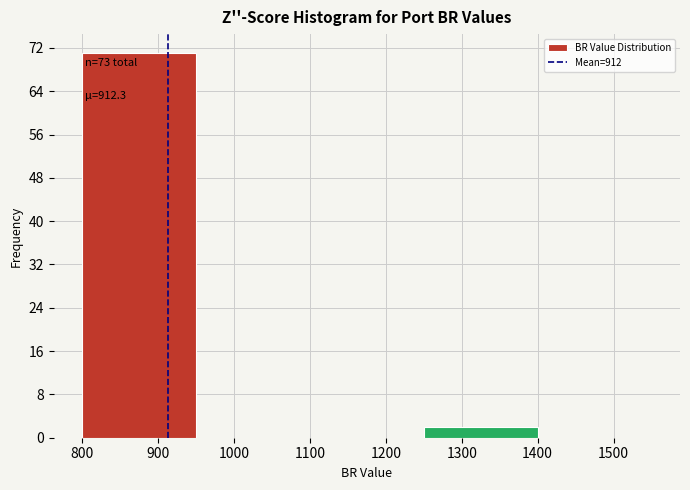

Which range on the x-axis has the tallest bar?

800 to 950